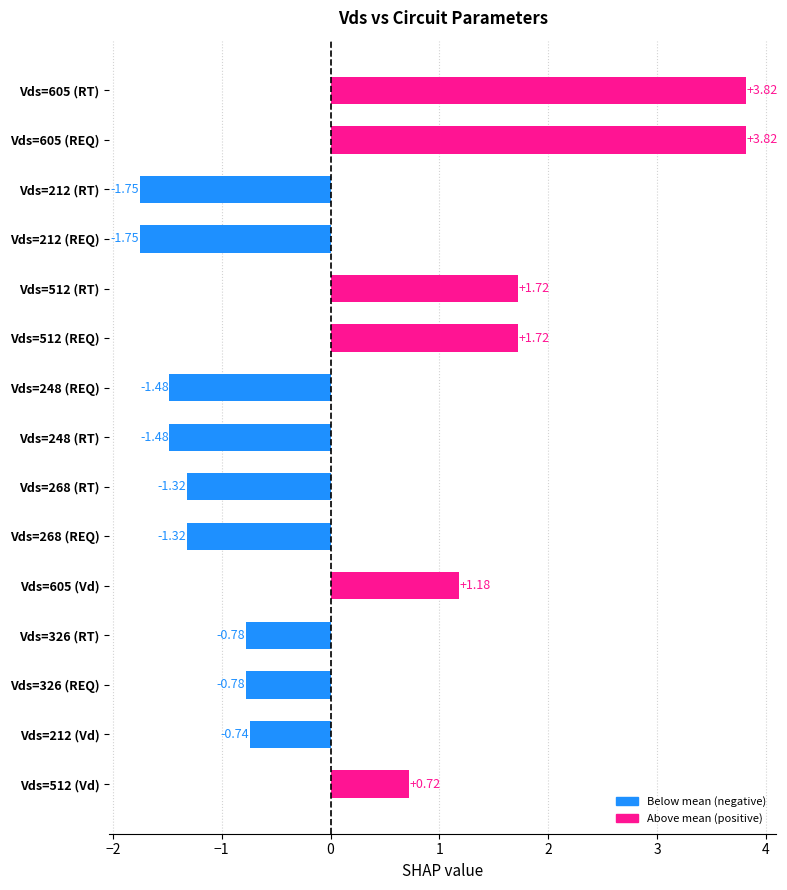

What is the sum of all values?

1.6